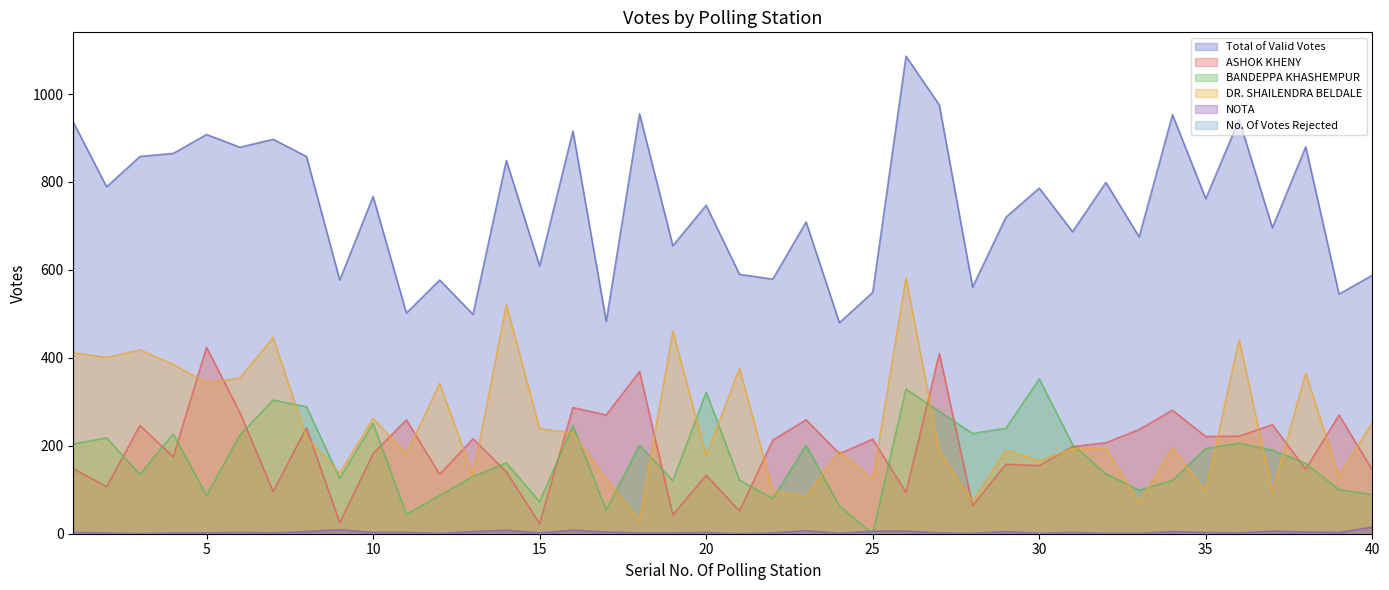

Where does the BANDEPPA KHASHEMPUR series first go above 190?

1